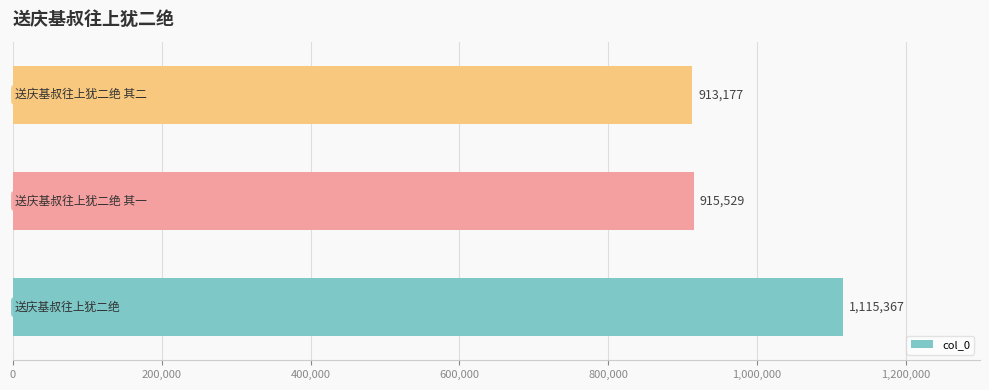

Reading bottom to top, transcribe all the data shown in this chart.

1115367	915529	913177